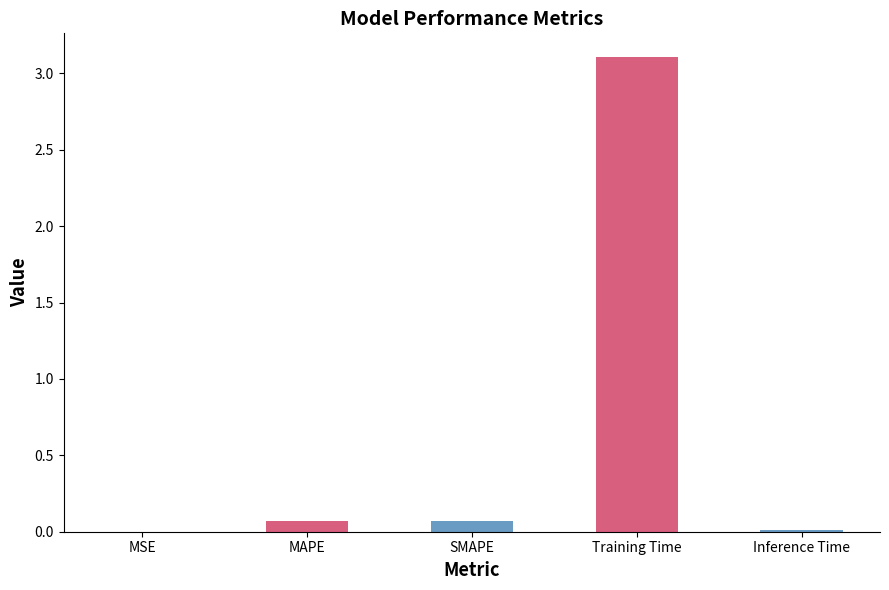

What is the label of the 3rd bar from the right?

SMAPE